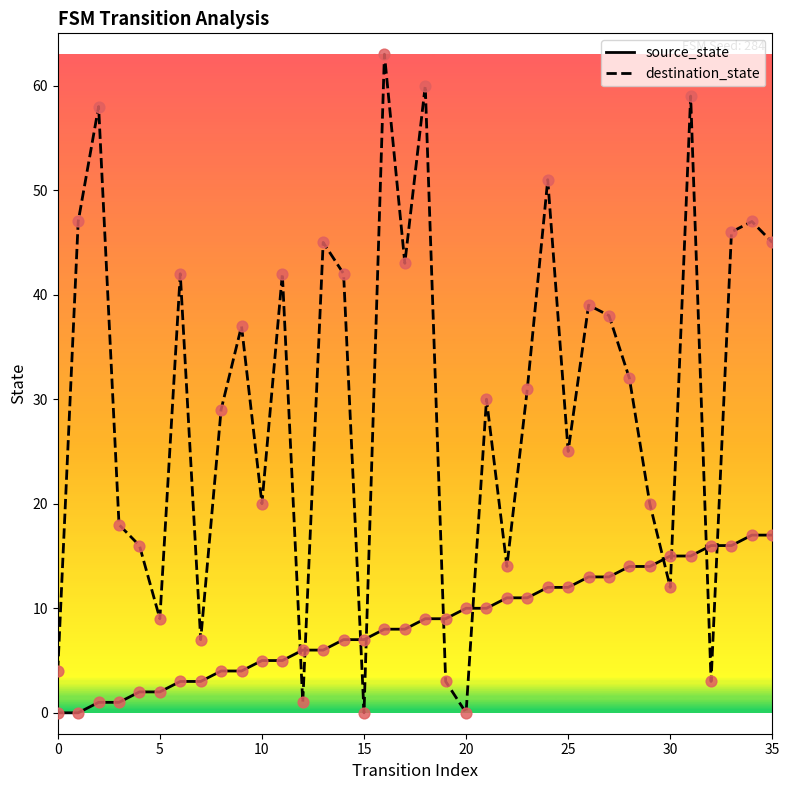

Which series has the largest total across all categories?

destination_state